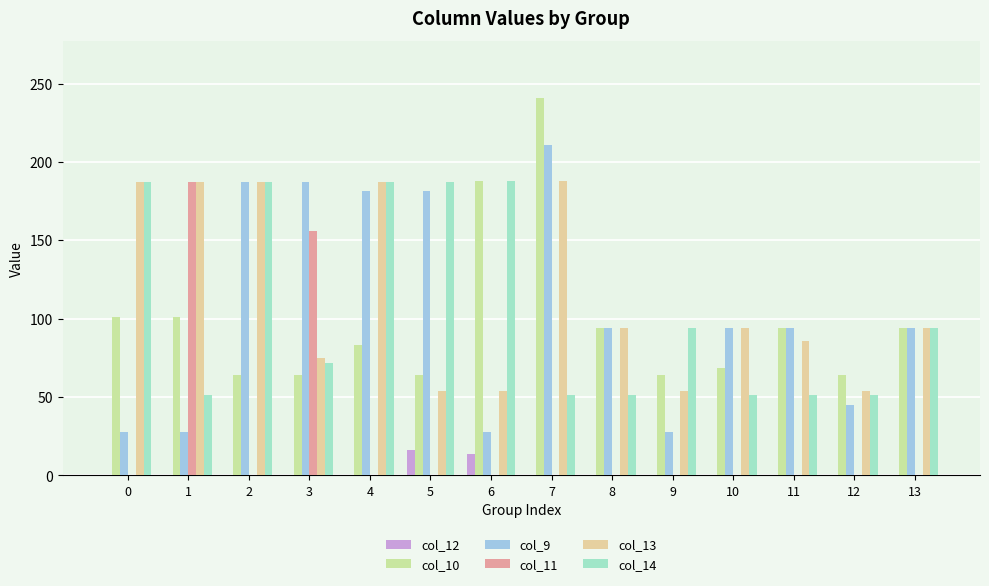

What is the sum of all col_9 values?

1478.8